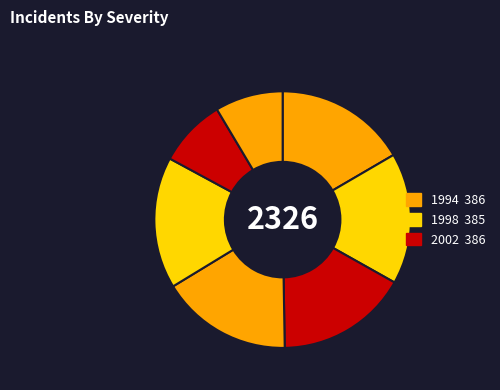

How many segments does this pie chart have?

7